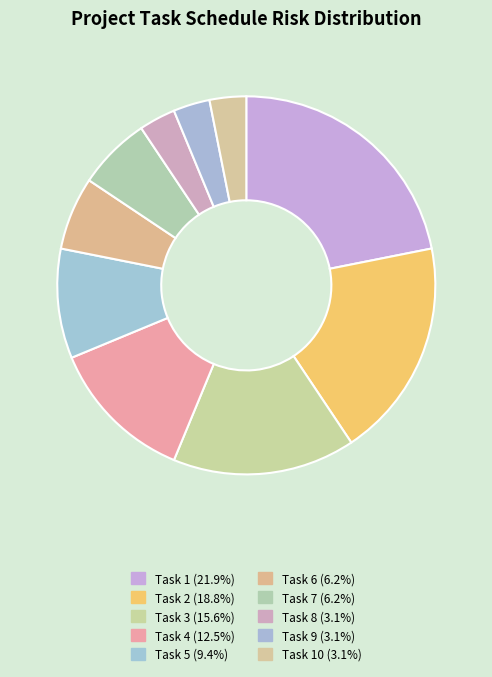

Which slice is the smallest?

Task 8